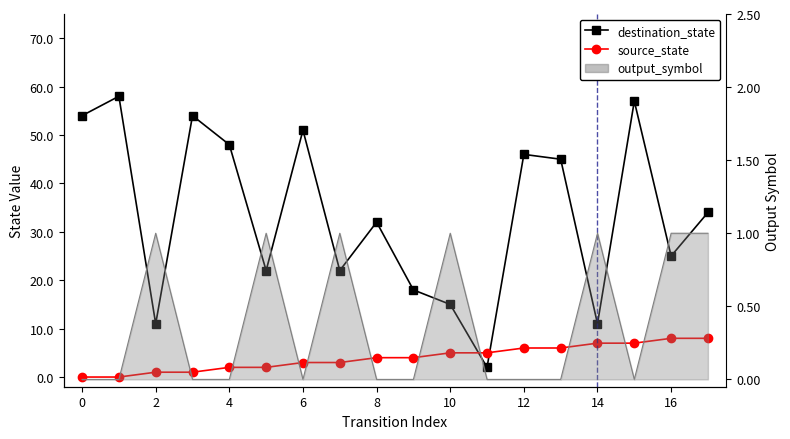

How many values in the source_state series exceed 4?

8